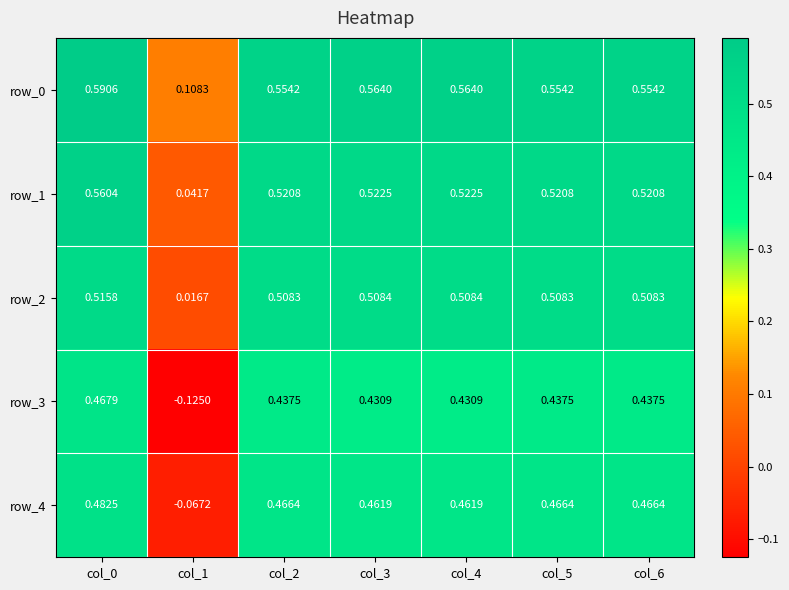

Is the value of row_0 at col_0 greater than the value of row_1 at col_5?

Yes